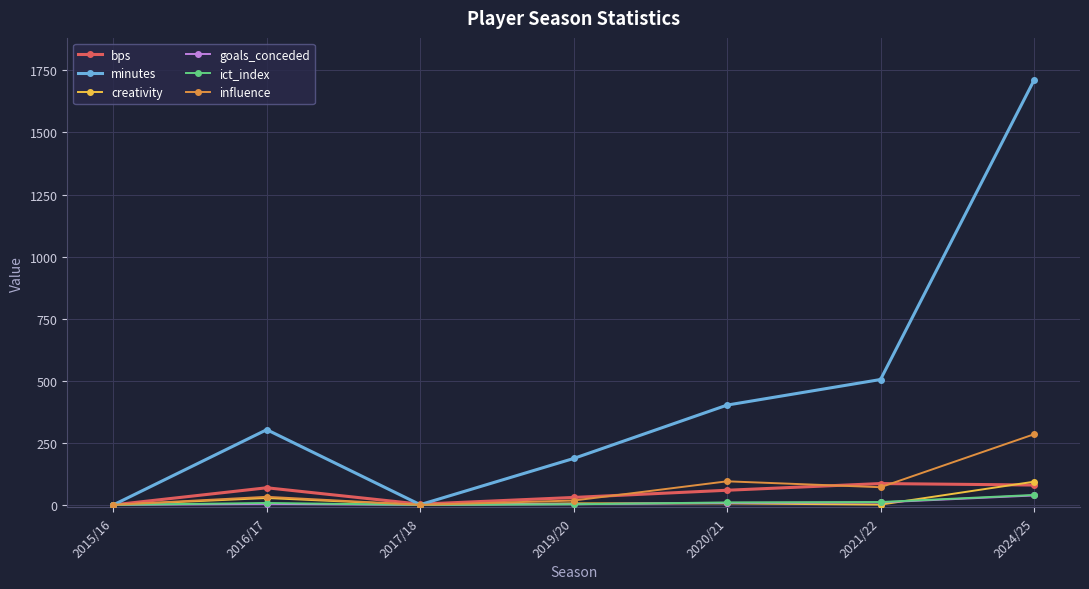

What is the average value of the bps series?

46.7